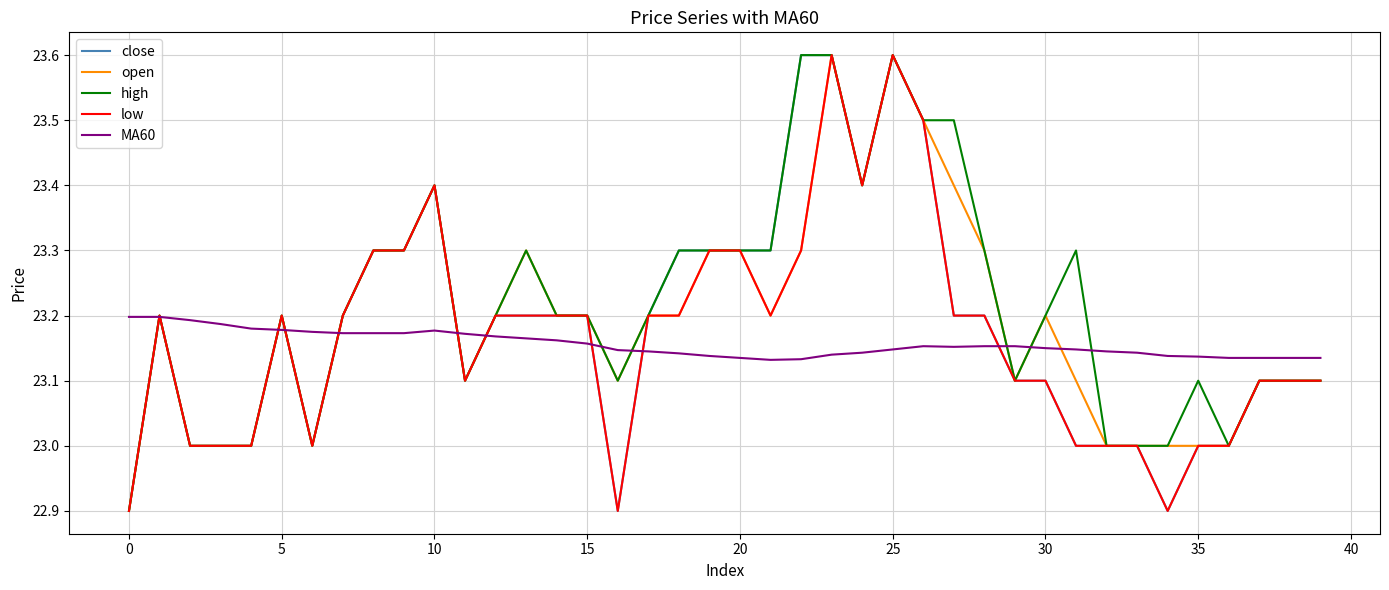

Rank the series by their average value, from lowest to highest.

MA60, low, close, open, high